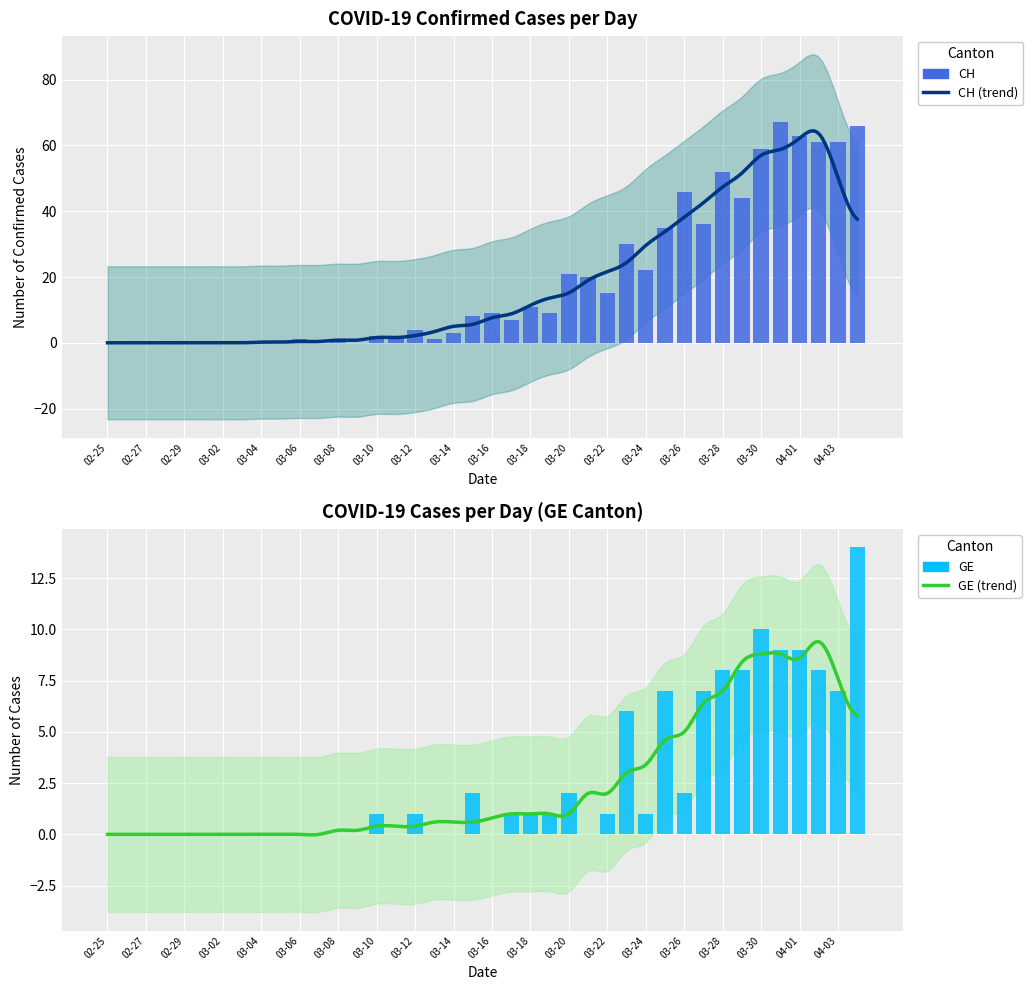

Which series changed the most between 03-12 and 39?

CH